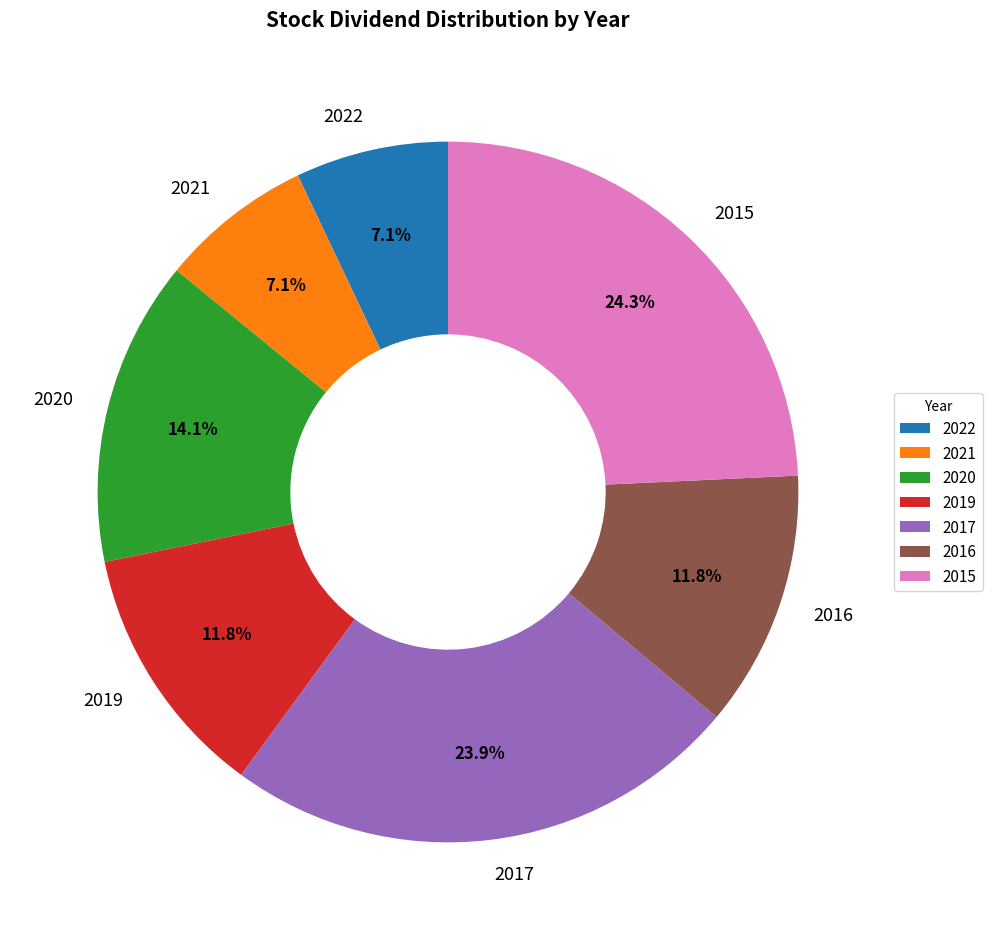

Is 2015 the majority of the pie?

No